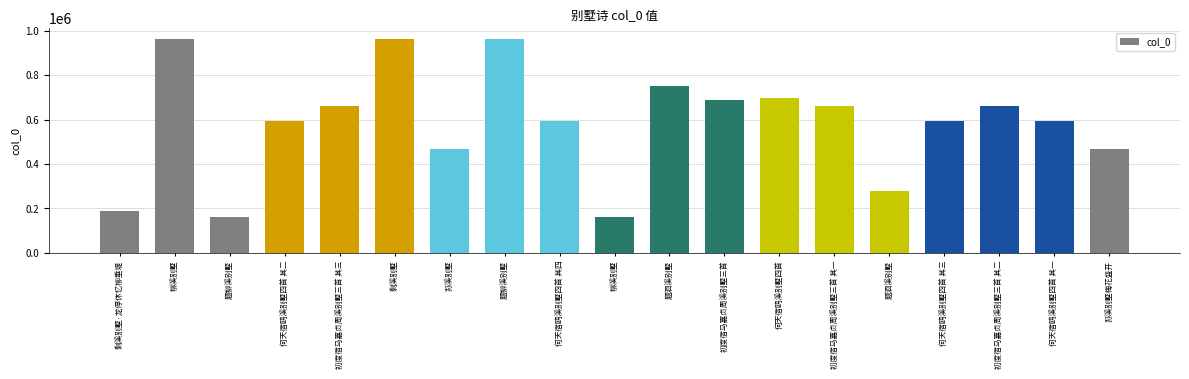

At which category does the chart reach its peak across all series?

剩溪别墅